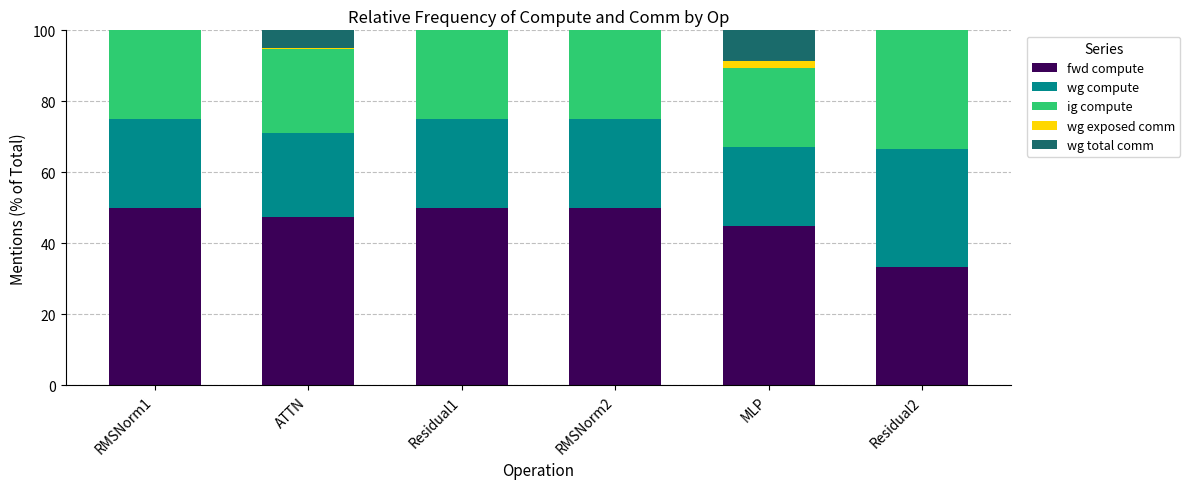

How many distinct data groups are displayed?

5